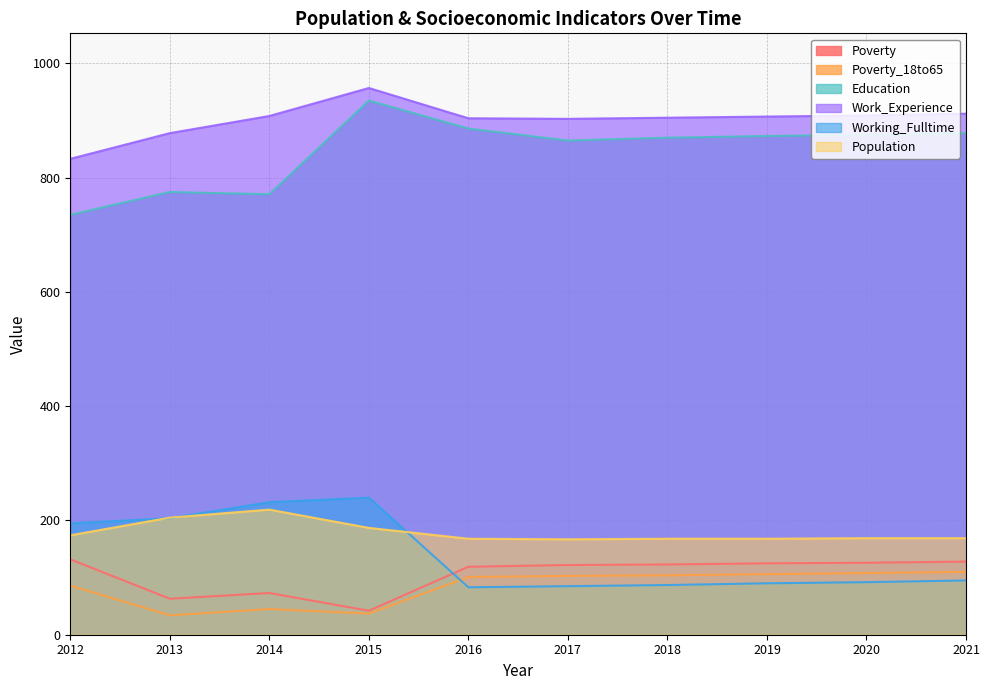

What is the smallest value displayed?

34